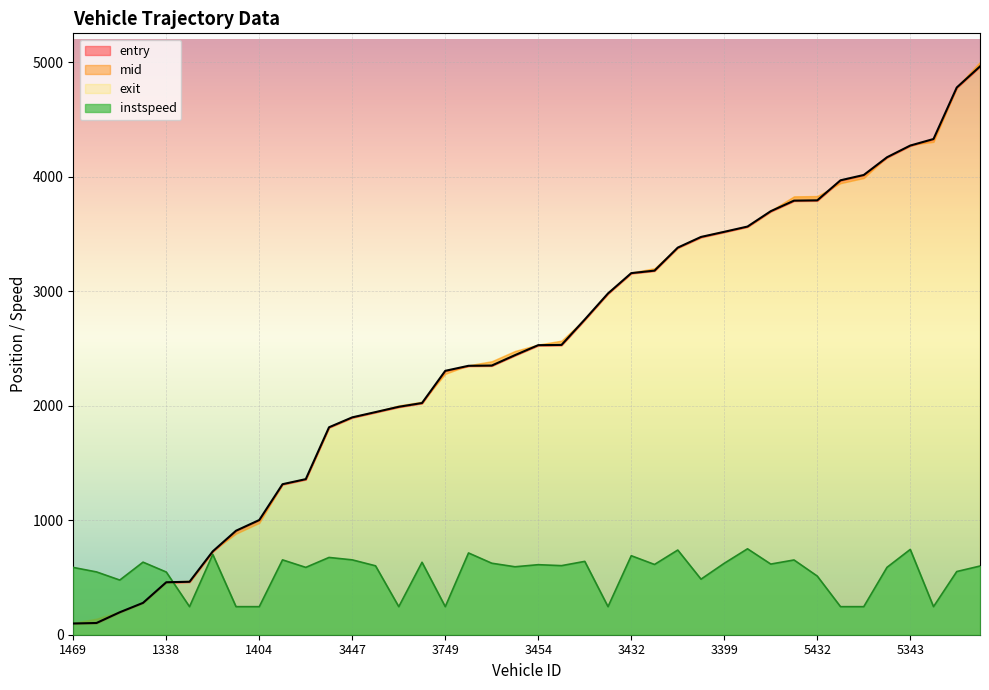

The instspeed series shows 250.8 at 3447. True or false?

False